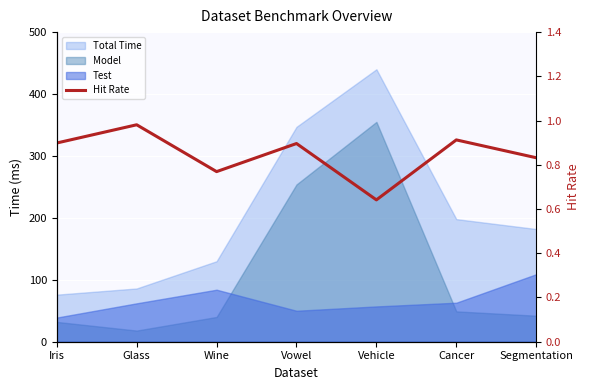

What is the difference between the maximum and minimum values?

0.3